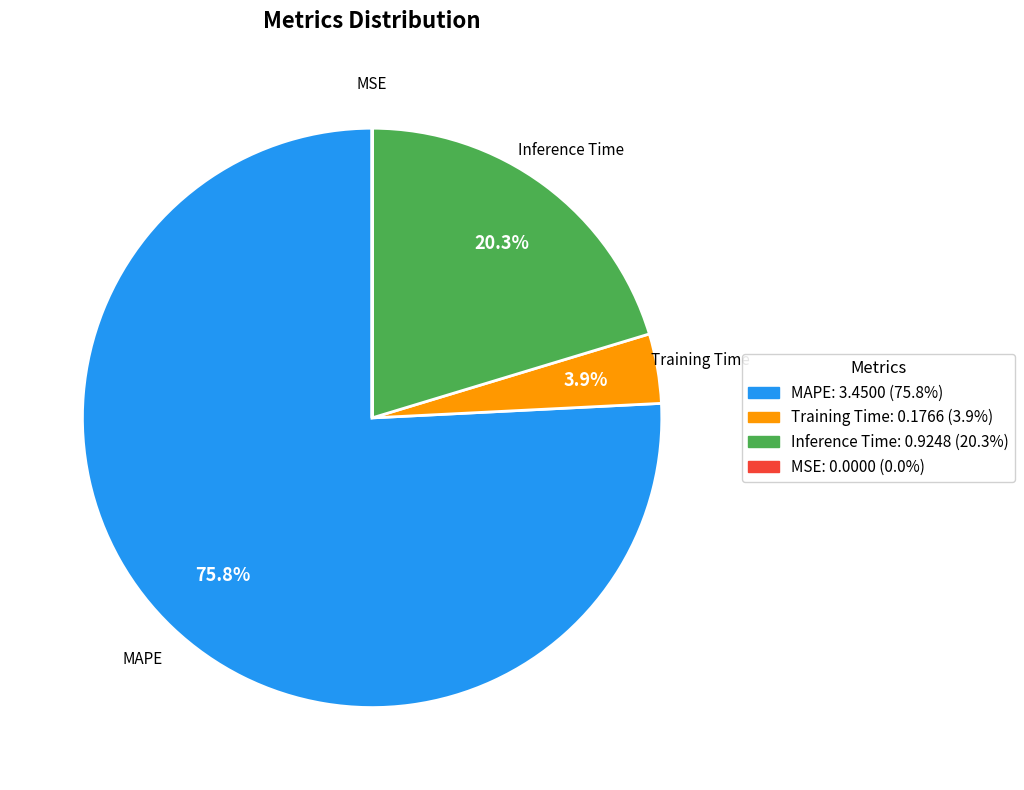

To the nearest percent, what is the combined percentage of MAPE and Inference Time?

96%